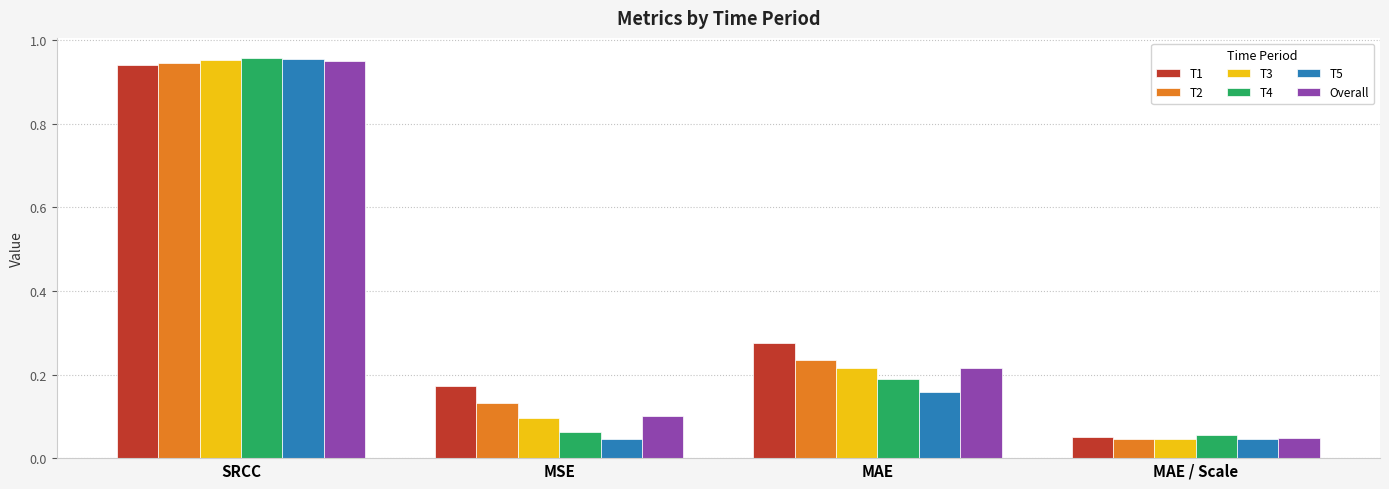

Is the value of T2 at MAE greater than the value of T3 at MAE / Scale?

Yes